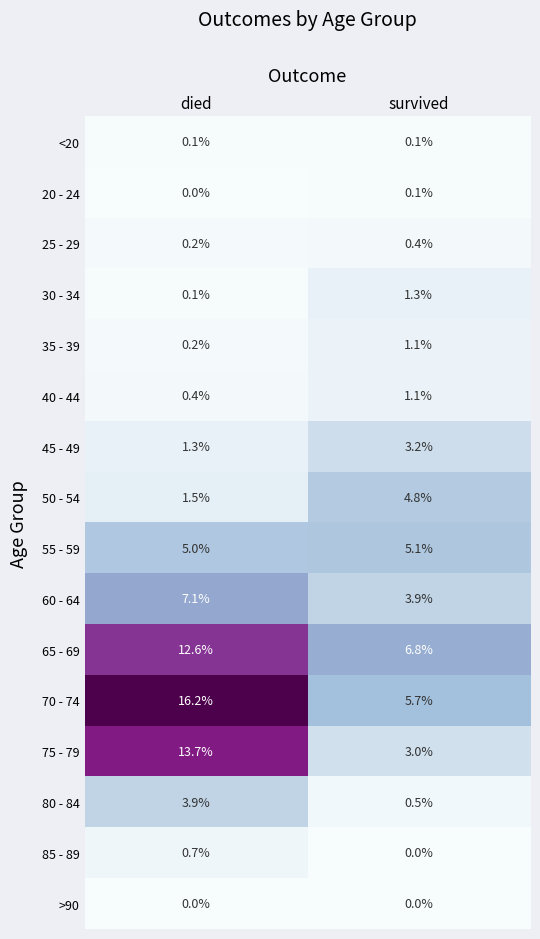

At which label does 35 - 39 first exceed 1?

survived